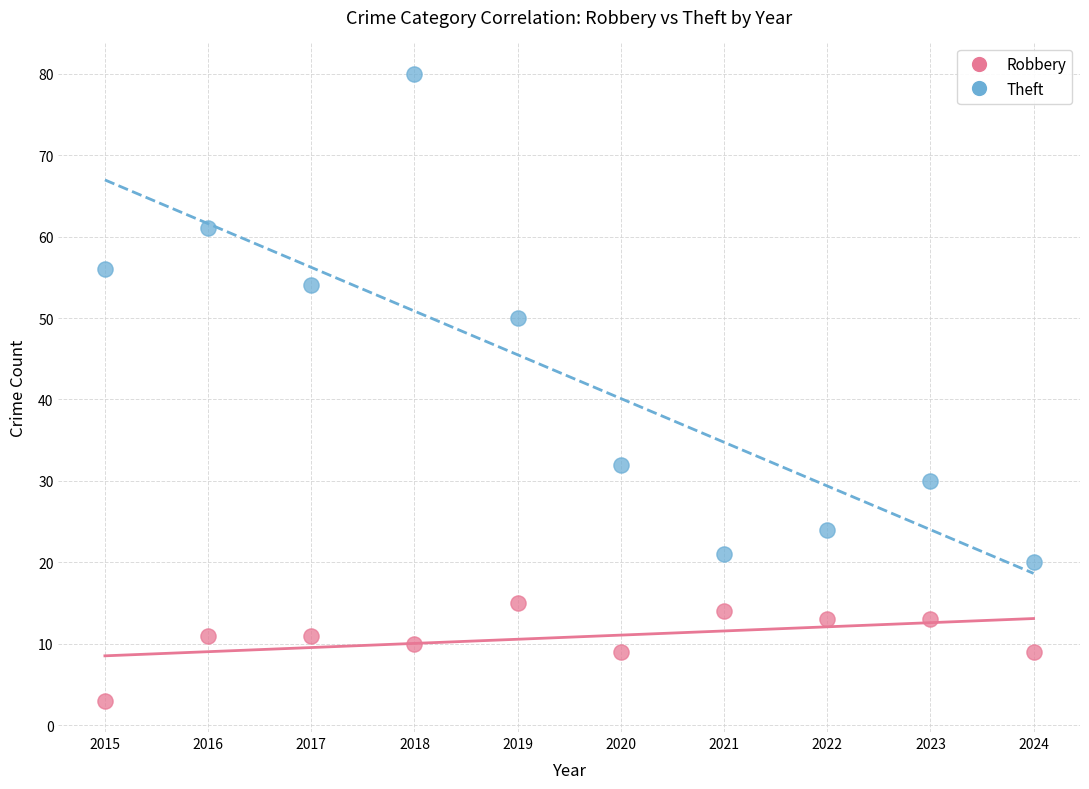

What are all the series names shown in the legend?

Robbery, Theft